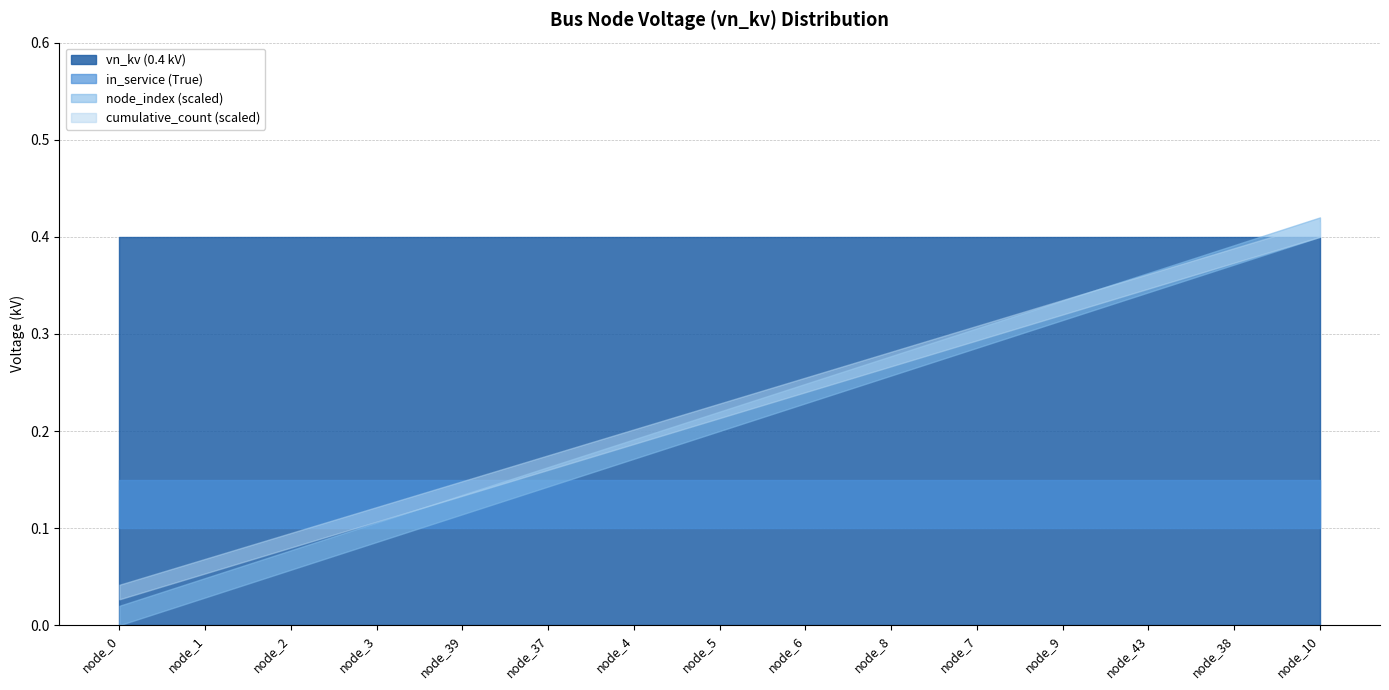

True or false: node_index has more than 0 interior local peaks.

False